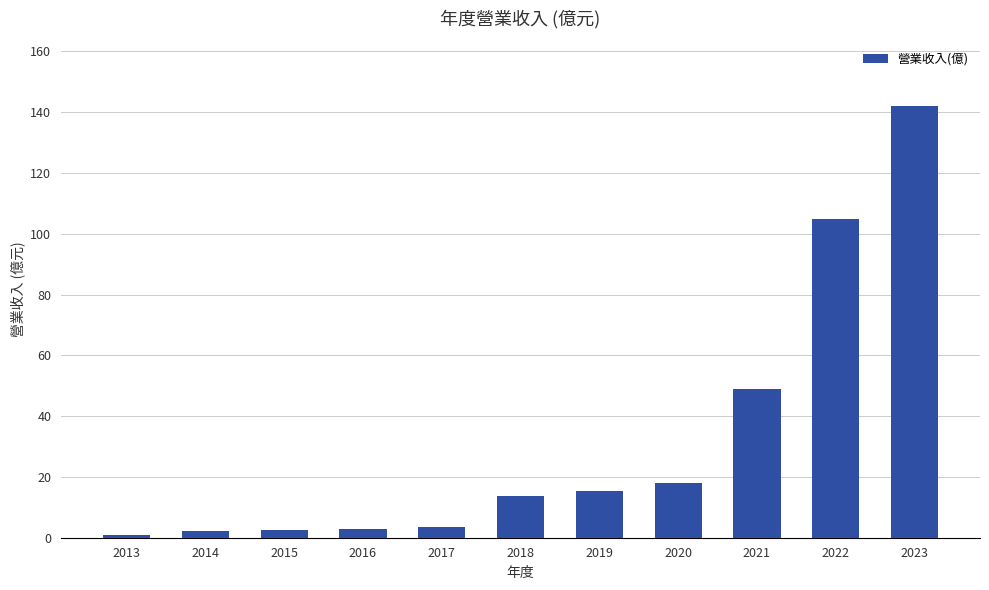

Approximately how many times larger is the value at 2017 compared to 2018?

0.3